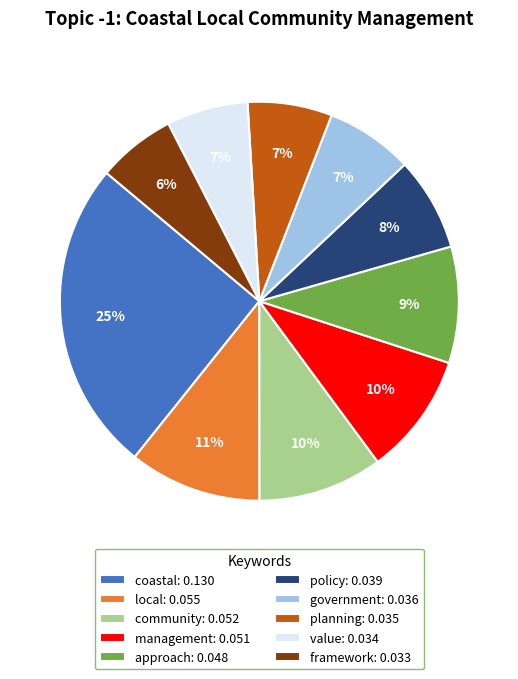

Which has a higher value, framework: 0.033 or planning: 0.035?

planning: 0.035